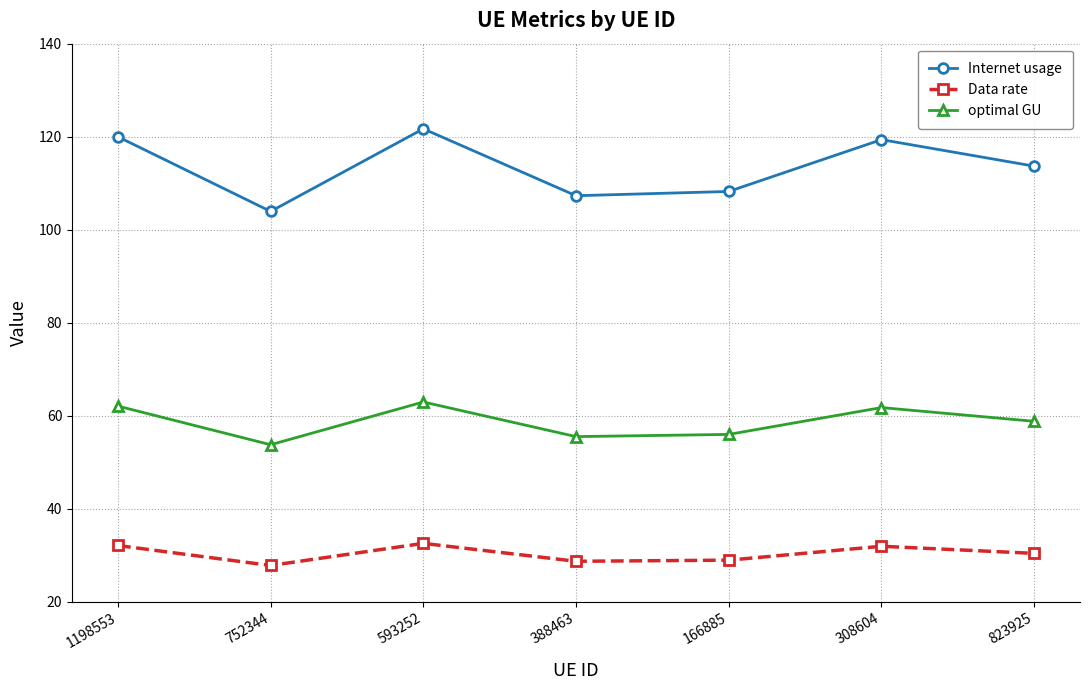

True or false: Internet usage and Data rate intersect in this chart.

False